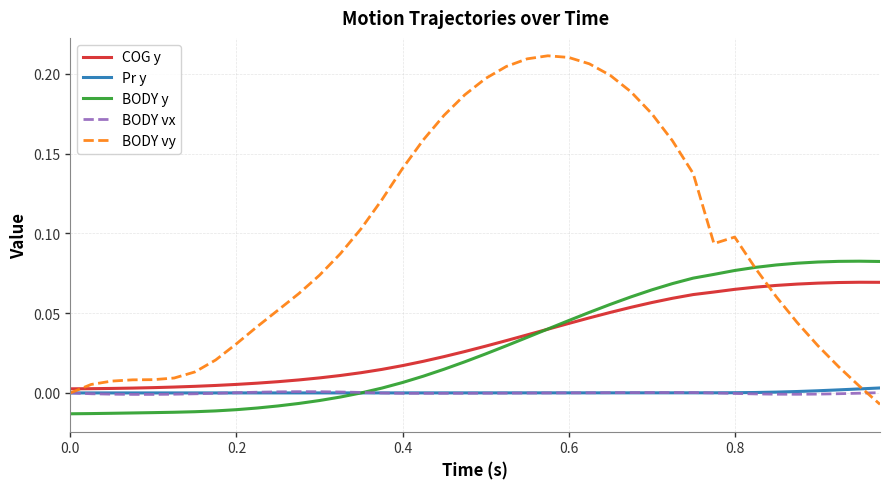

Which series has the widest spread of values?

BODY vy